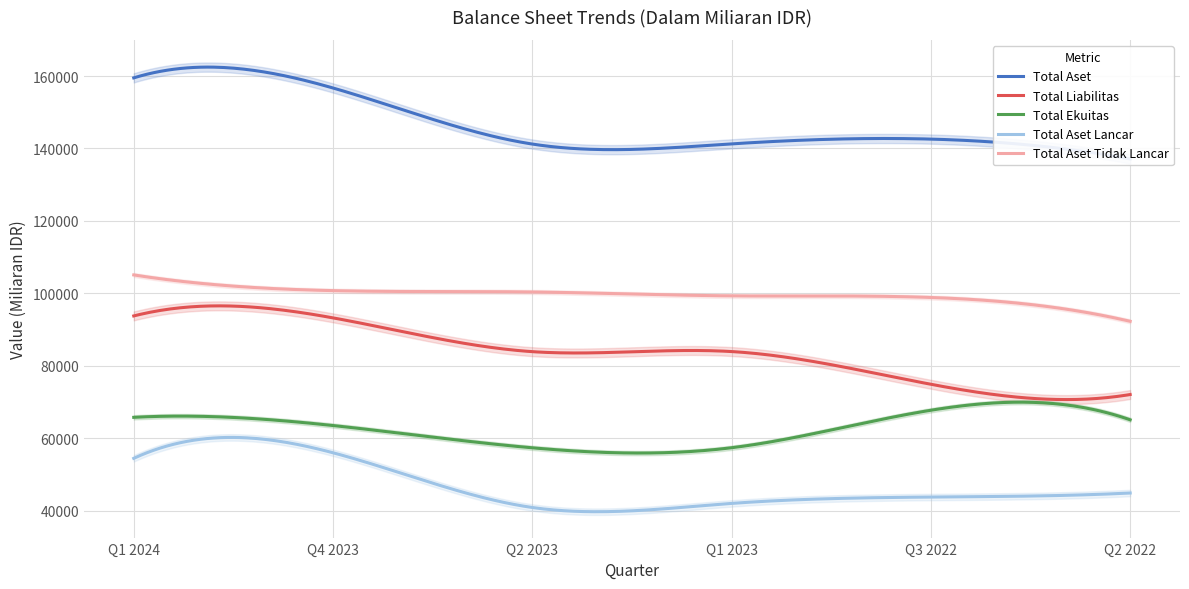

At how many categories does at least one series exceed 54771?

6